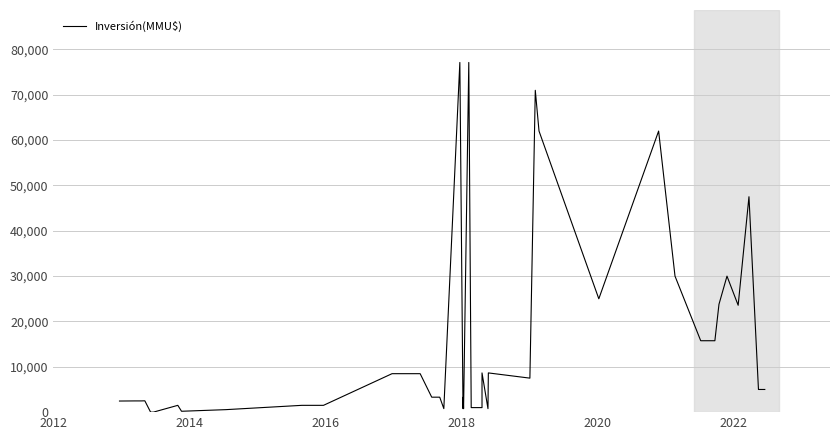

How many lines are shown in the chart?

1